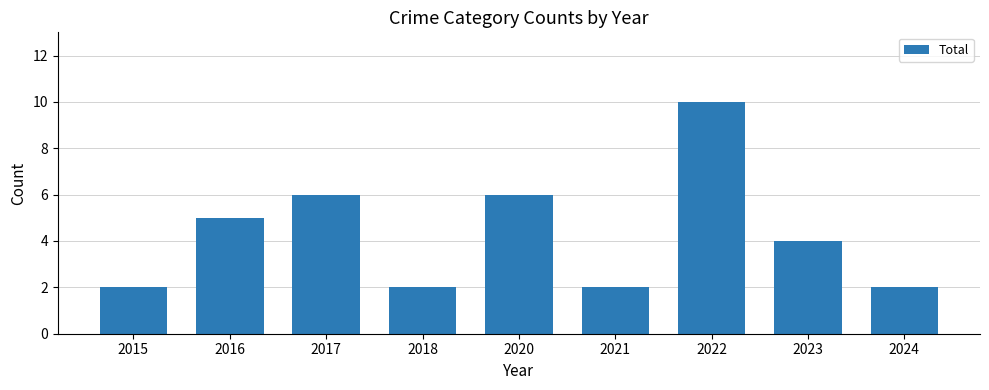

What is the smallest value displayed?

2